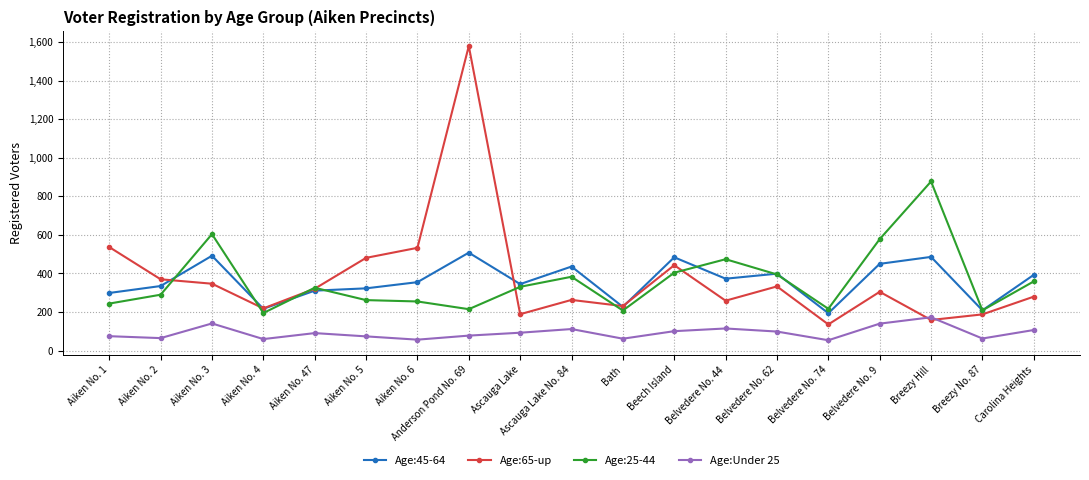

What is the label of the 11th point from the left?

Bath